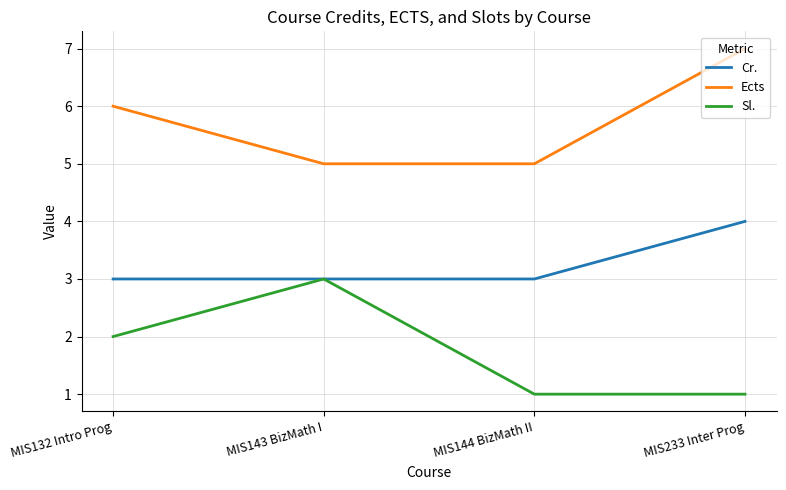

Reading left to right, extract all data points from this chart.

Cr.: 3	3	3	4
Ects: 6	5	5	7
Sl.: 2	3	1	1